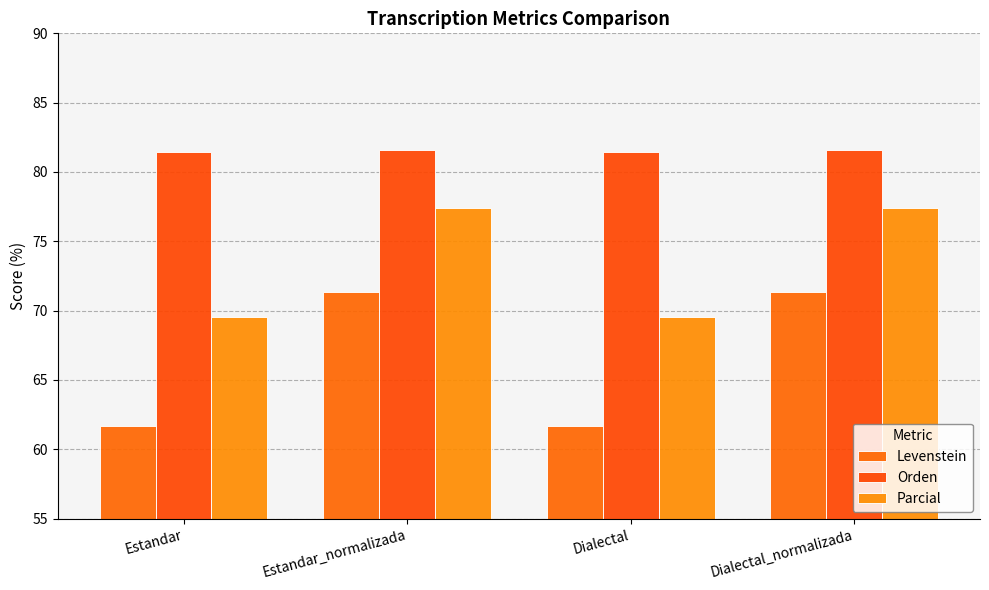

Between Estandar_normalizada and Dialectal, which series saw the biggest shift?

Levenstein